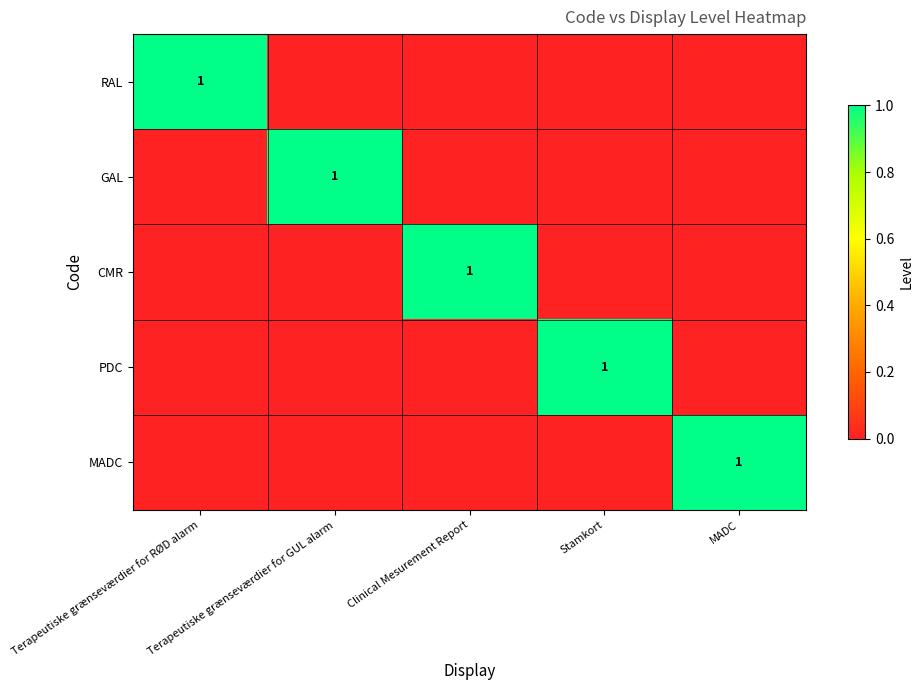

The GAL series shows 1 at Terapeutiske grænseværdier for GUL alarm. True or false?

True